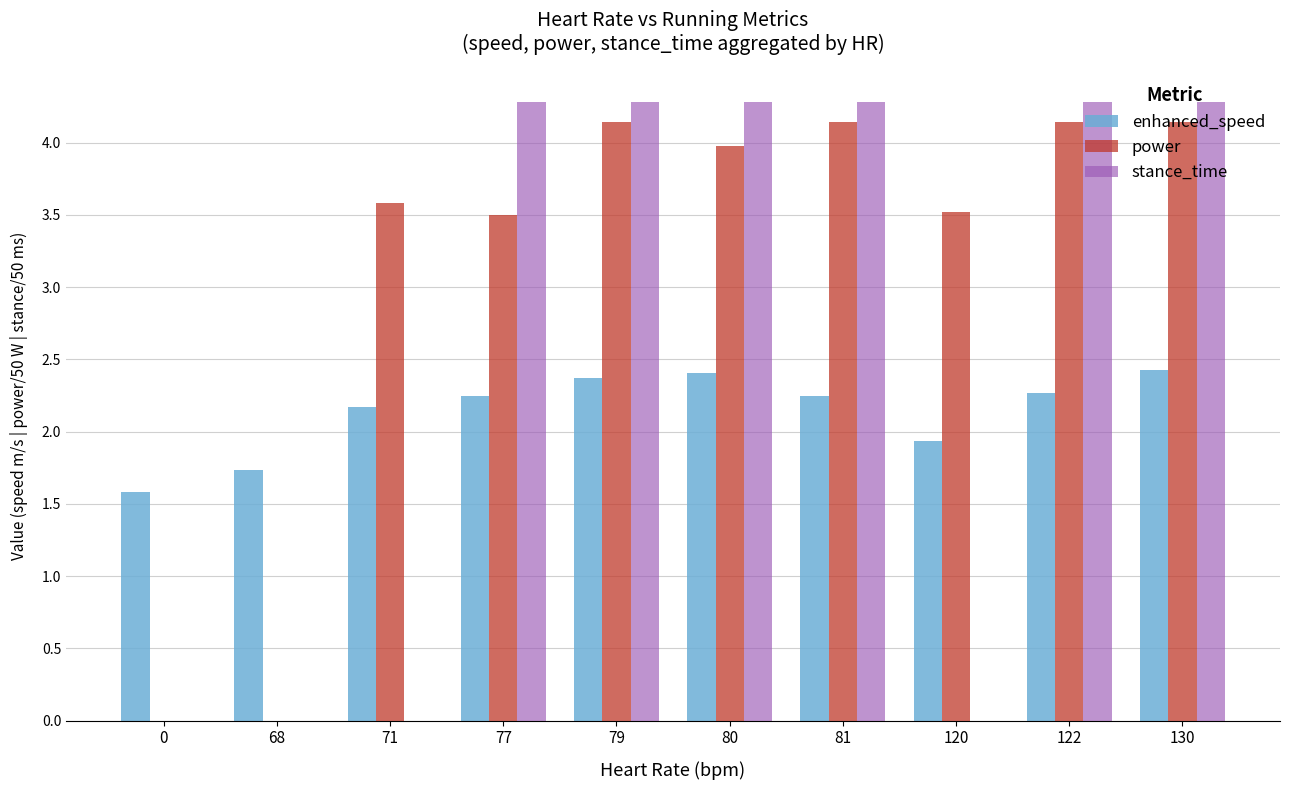

How many groups of bars are there?

10